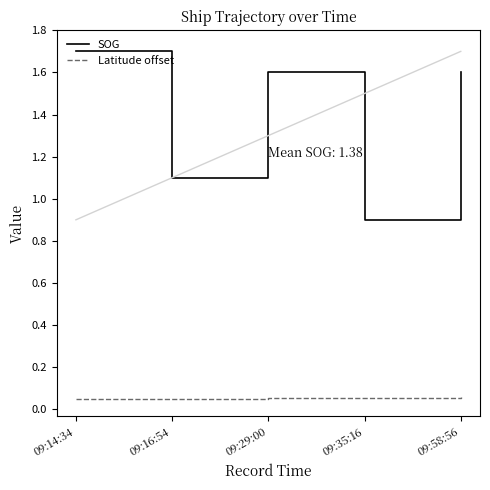

True or false: Latitude offset and SOG cross at least once.

False